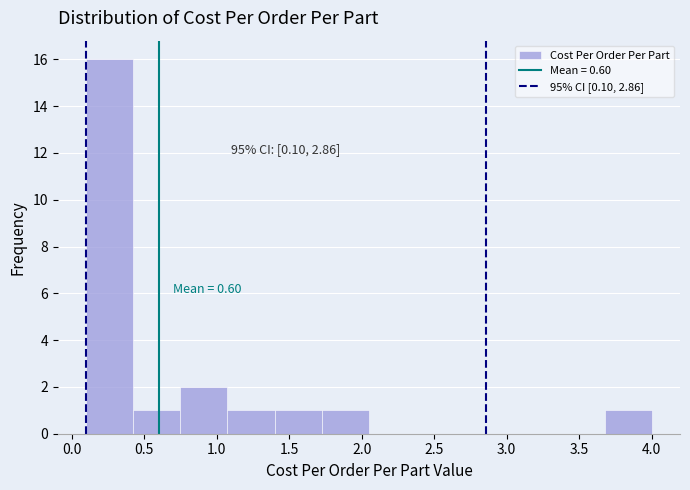

Over which range of the x-axis is the bar tallest?

0.100 to 0.425